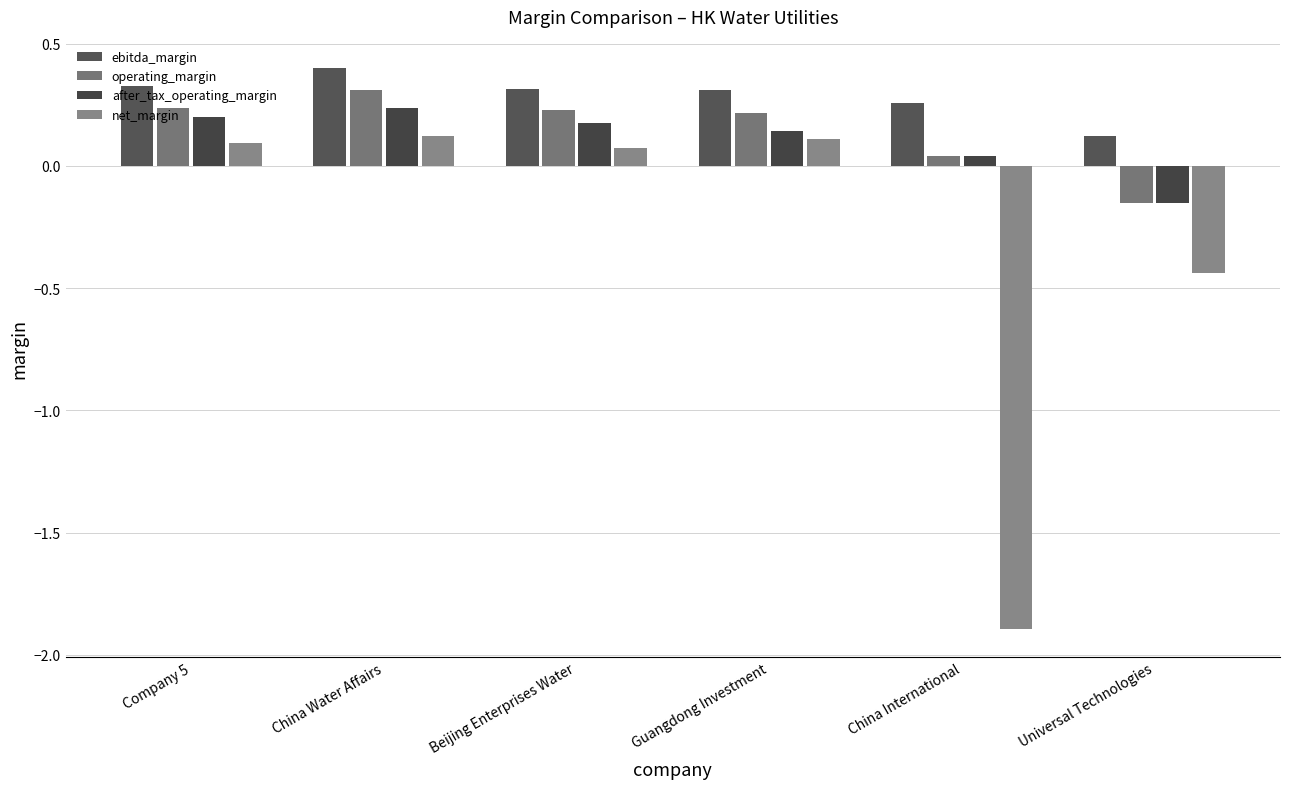

How many values in the net_margin series are below 0?

2